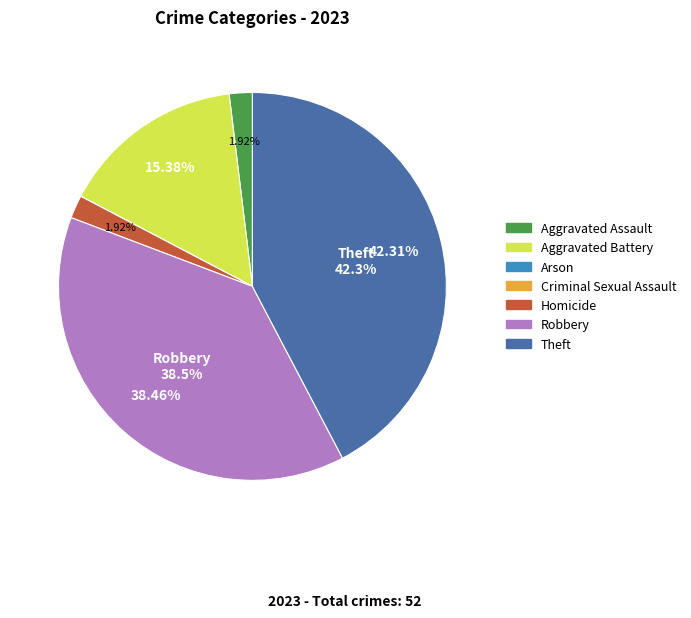

What portion of the pie excludes Robbery?

61.5%